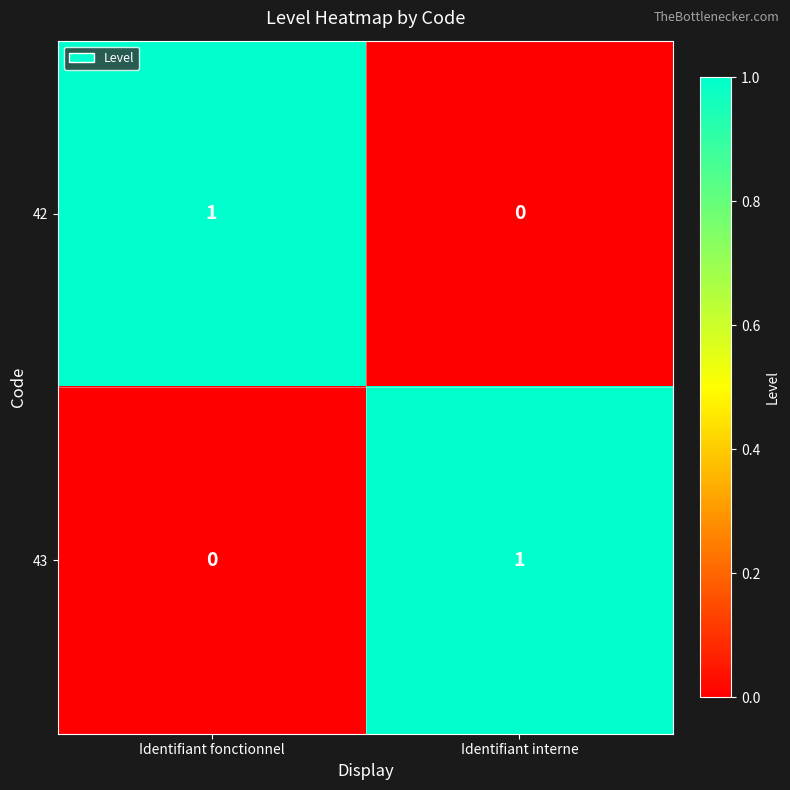

At how many categories does at least one series exceed 0?

2